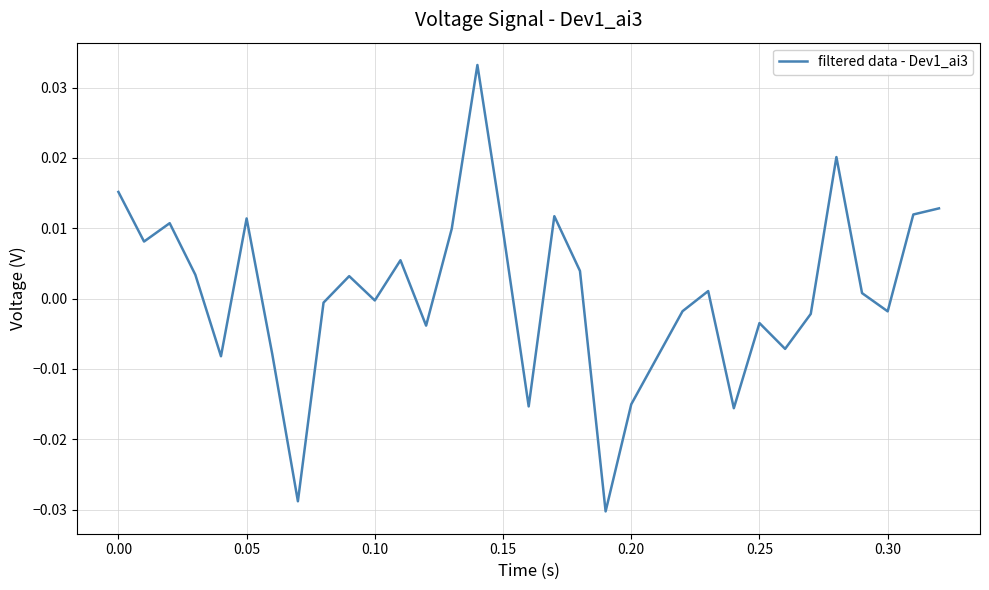

What is the difference between the maximum and minimum values?

0.1